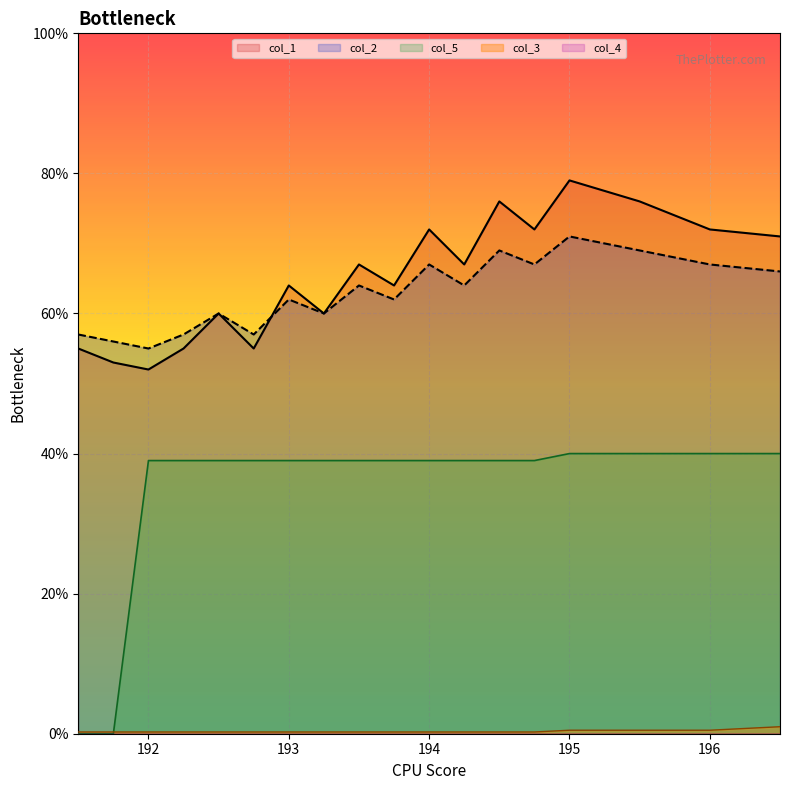

Rank the categories by col_5 value from lowest to highest.

191.5, 191.75, 192.0, 192.25, 192.5, 192.75, 193.0, 193.25, 193.5, 193.75, 194.0, 194.25, 194.5, 194.75, 195.0, 195.5, 196.0, 196.5